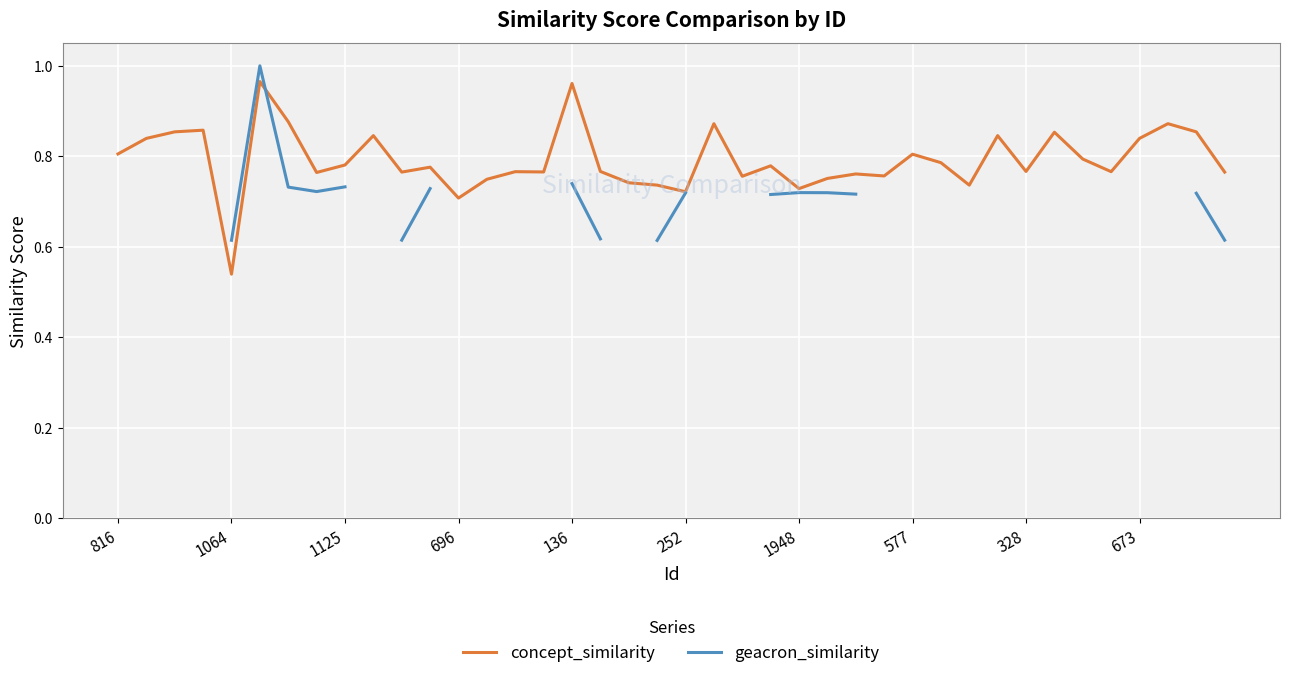

True or false: geacron_similarity and concept_similarity intersect in this chart.

True